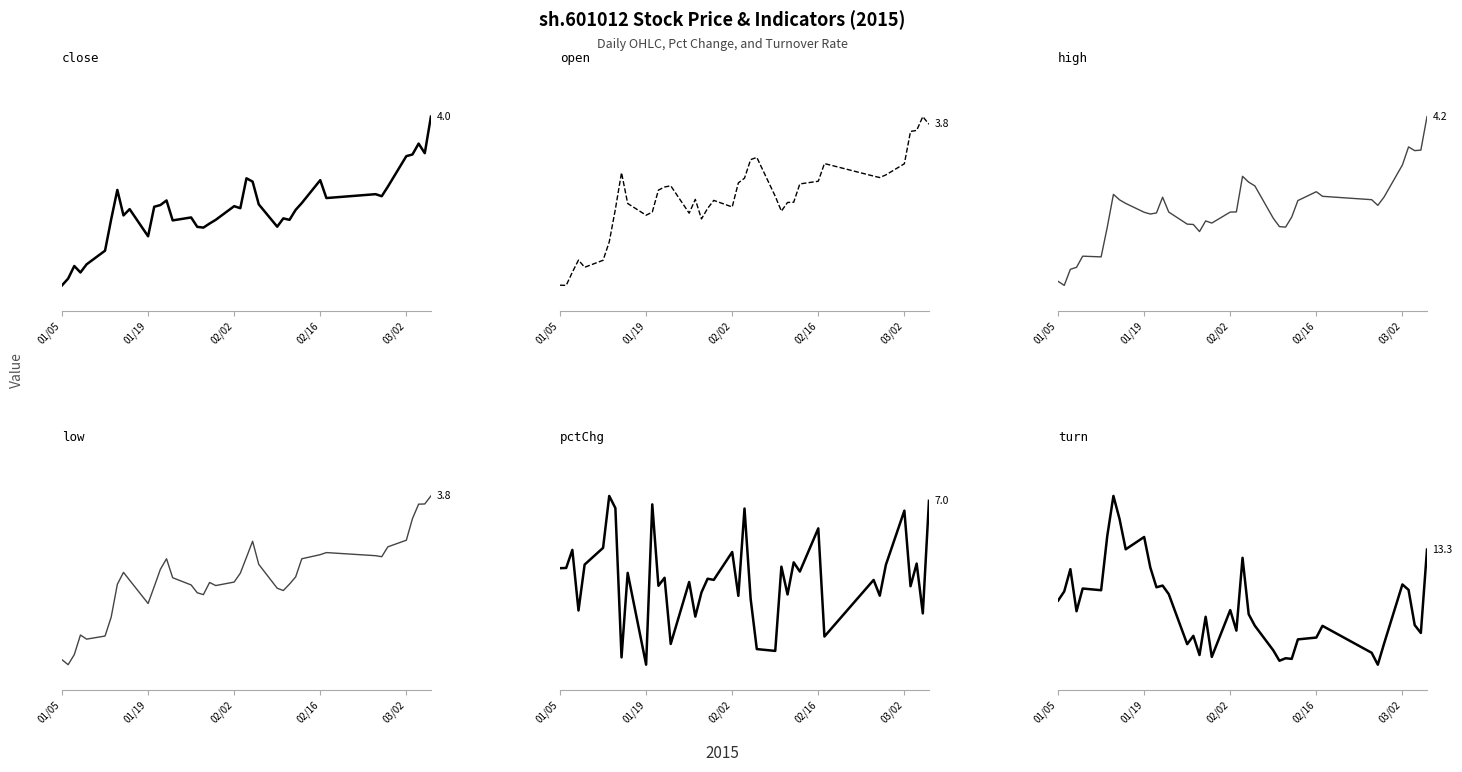

What is the difference between the second highest and minimum values in the pctChg series?

12.8